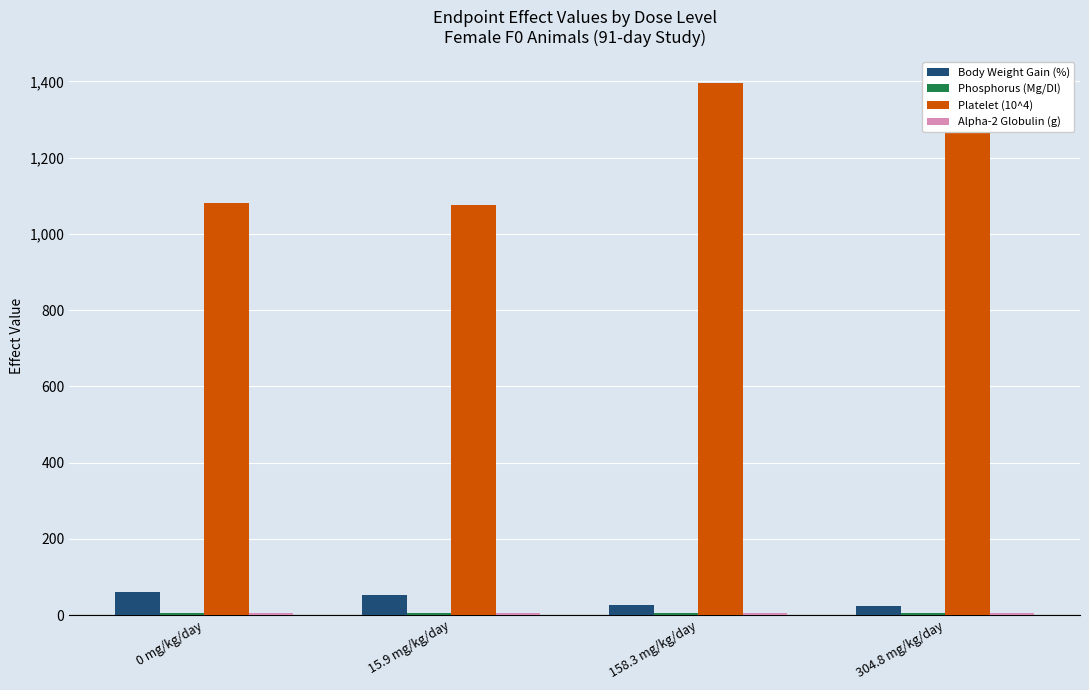

The value of Platelet (10^4) at 15.9 mg/kg/day is 1075.0. True or false?

True